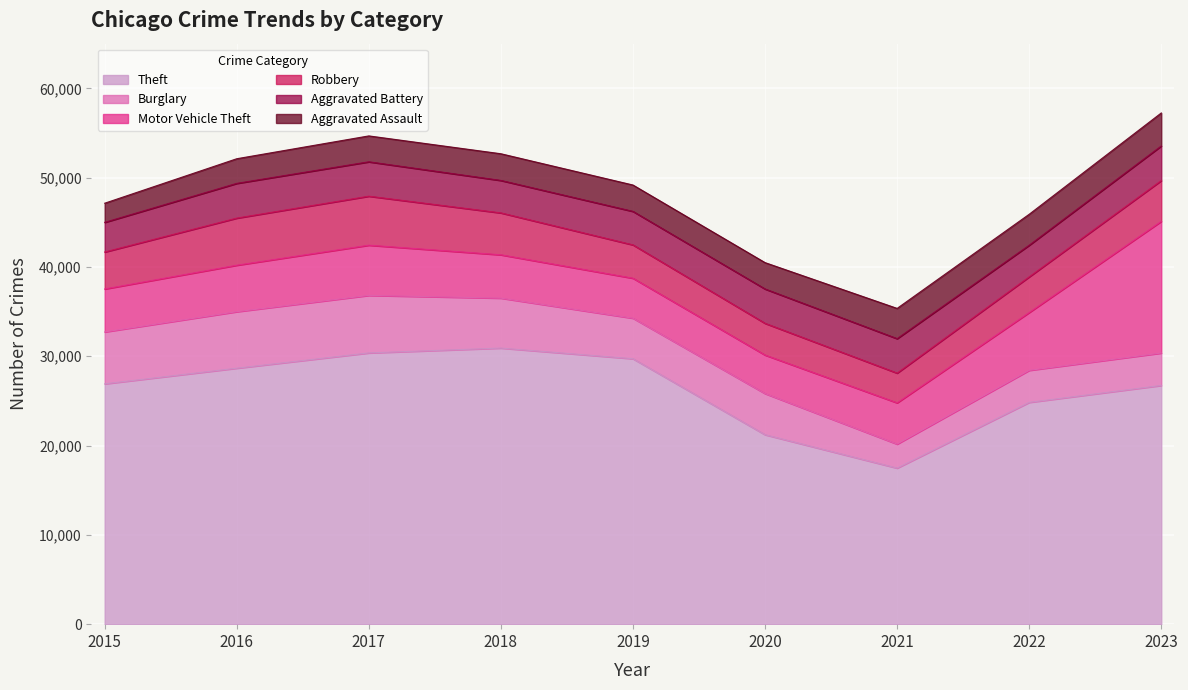

What is the difference between the highest and lowest values at 2018?

27927